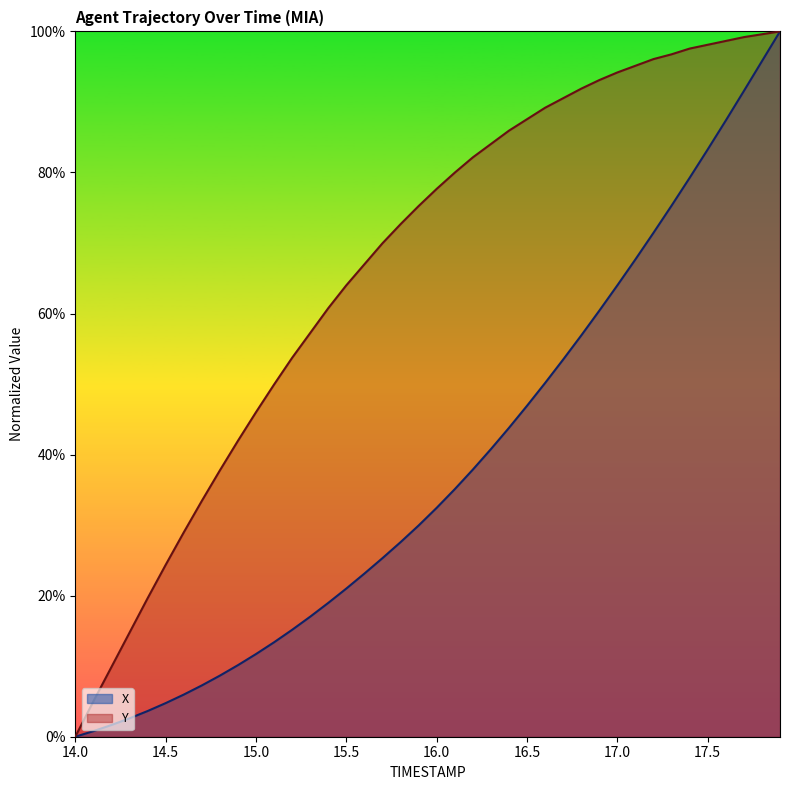

Does the chart display data point markers on the line(s)?

No